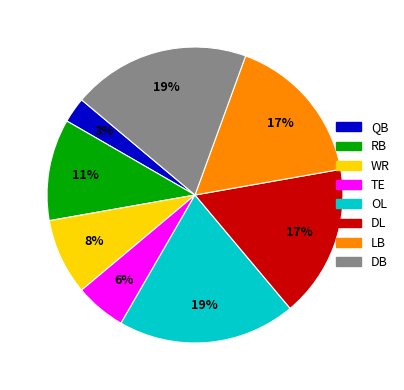

Is it true that OL is 13% of the pie?

False